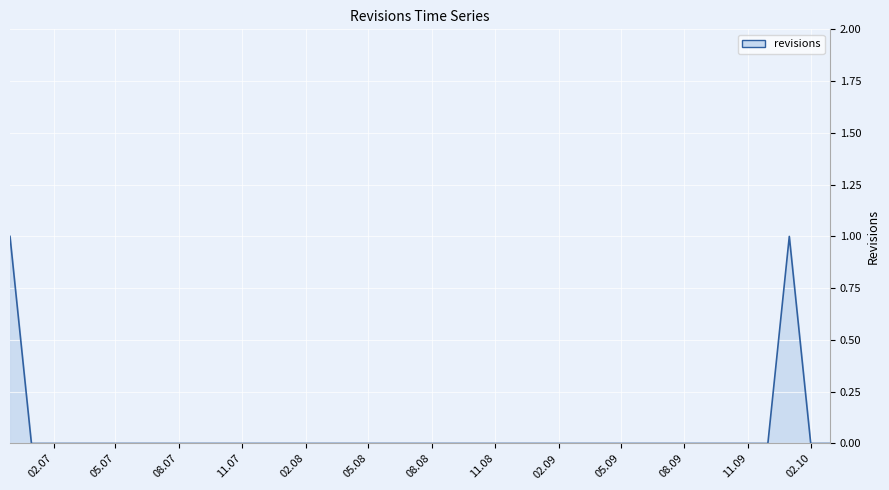

List the labels in order of value, largest first.

2006-11-30, 2009-12-31, 2006-12-31, 2007-01-31, 2007-02-28, 2007-03-31, 2007-04-30, 2007-05-31, 2007-06-30, 2007-07-31, 2007-08-31, 2007-09-30, 2007-10-31, 2007-11-30, 2007-12-31, 2008-01-31, 2008-02-29, 2008-03-31, 2008-04-30, 2008-05-31, 2008-06-30, 2008-07-31, 2008-08-31, 2008-09-30, 2008-10-31, 2008-11-30, 2008-12-31, 2009-01-31, 2009-02-28, 2009-03-31, 2009-04-30, 2009-05-31, 2009-06-30, 2009-07-31, 2009-08-31, 2009-09-30, 2009-10-31, 2009-11-30, 2010-01-31, 2010-02-28